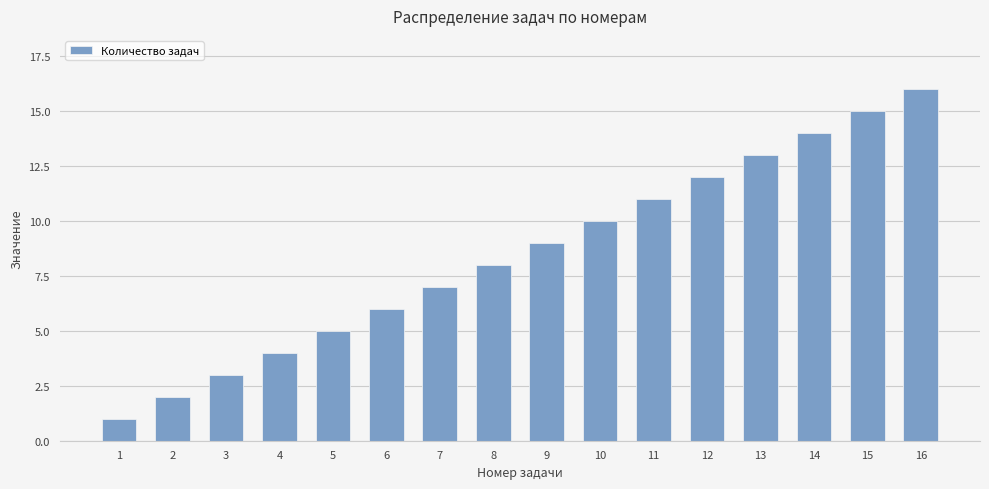

How many data points are less than 9?

8